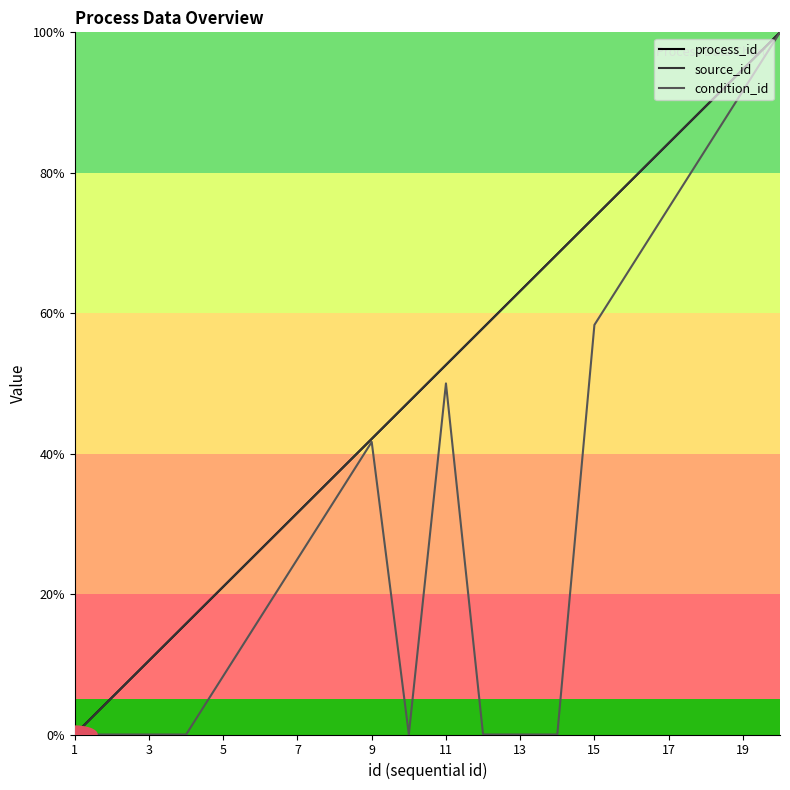

What is the label of the 5th point from the left?

5